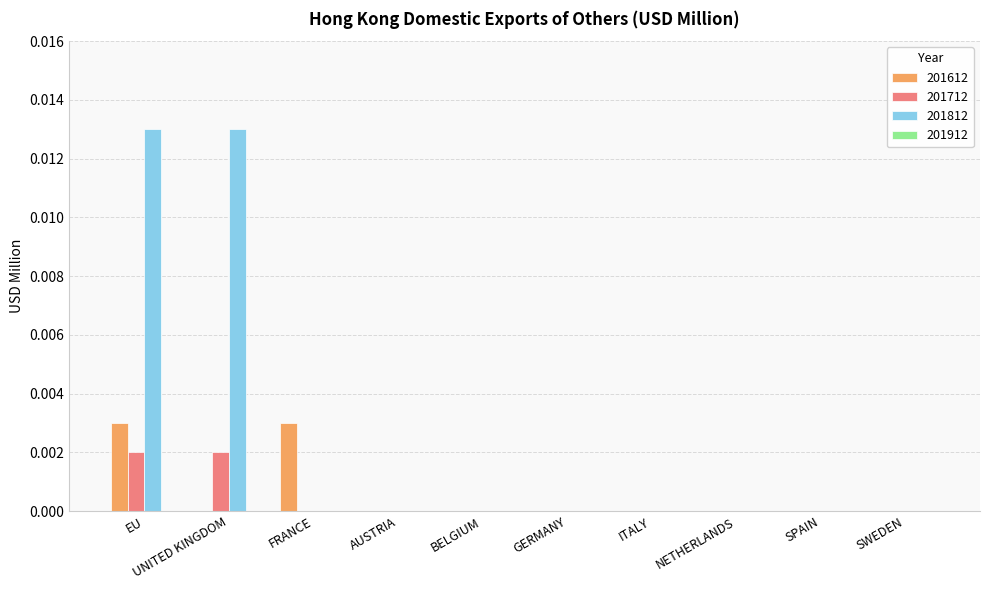

Which series has the widest spread of values?

201812